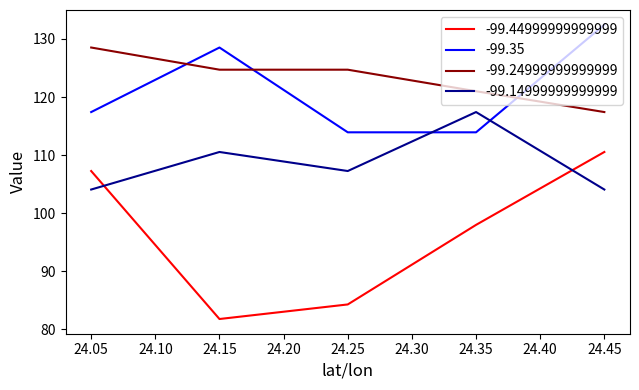

What is the lowest value of the -99.24999999999999 series?

117.4